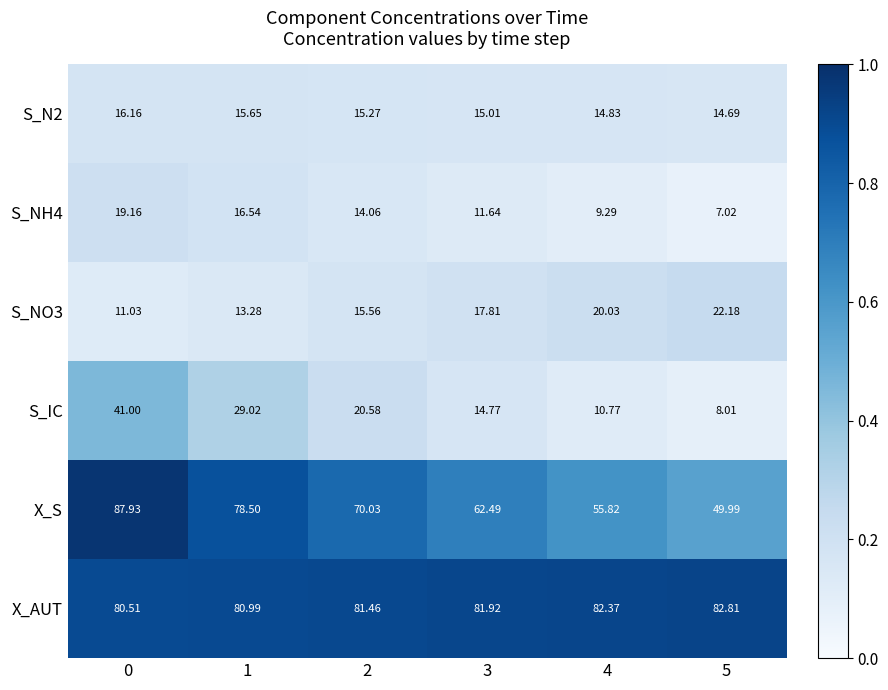

Which series has the largest range (max minus min)?

X_S